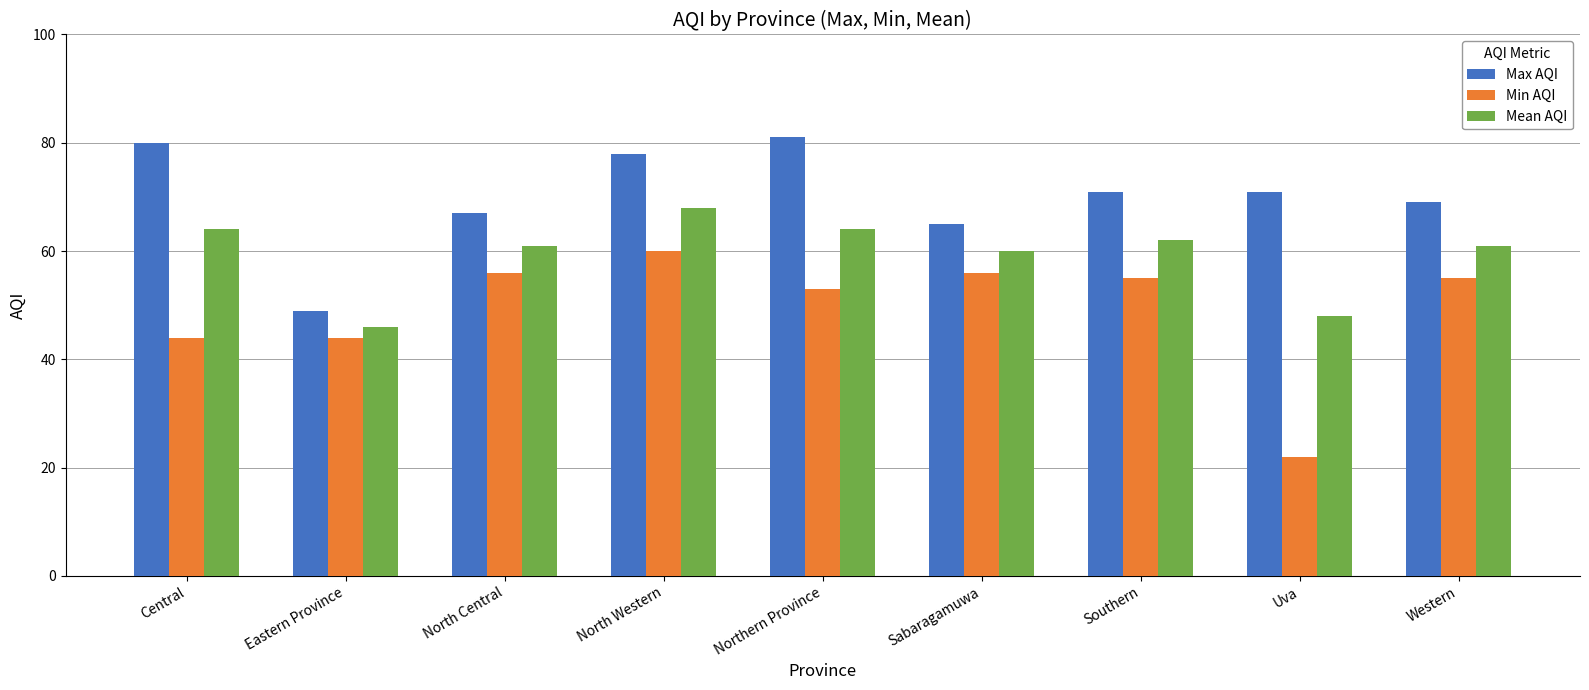

Between North Central and Southern, which series saw the biggest shift?

Max AQI